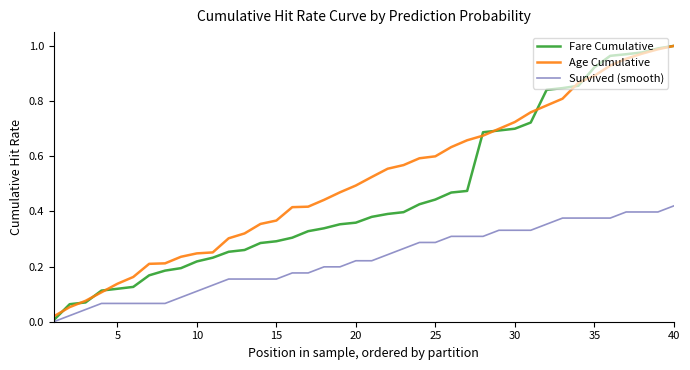

List the series in order of their overall mean, lowest first.

Survived (smooth), Fare Cumulative, Age Cumulative